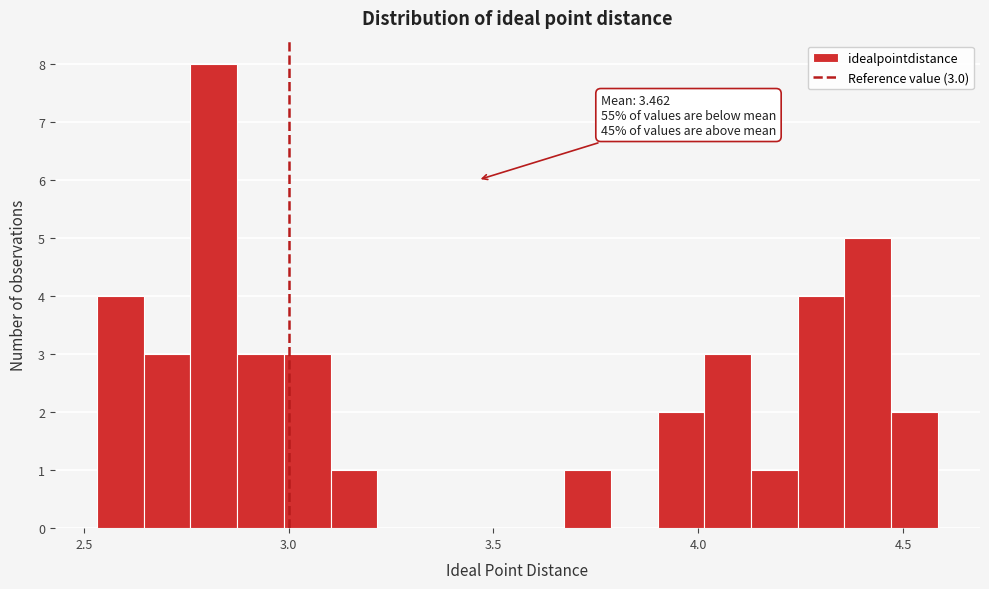

Read against the x-axis, roughly where is the centre of the tallest bar?

2.80